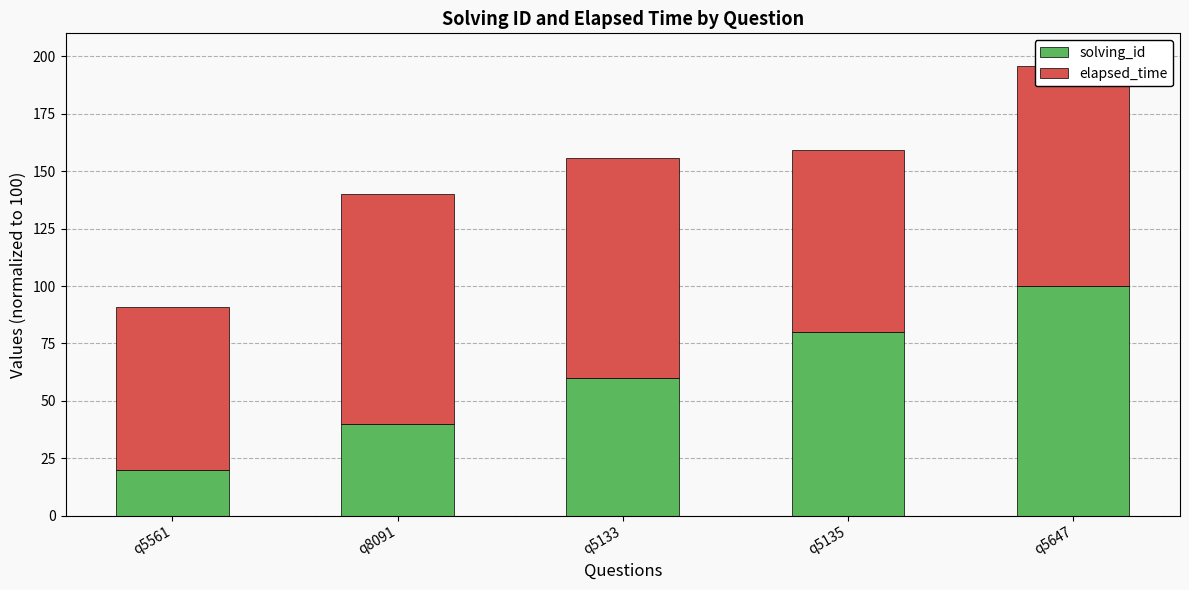

At which category is the sum across all series the highest?

q5647